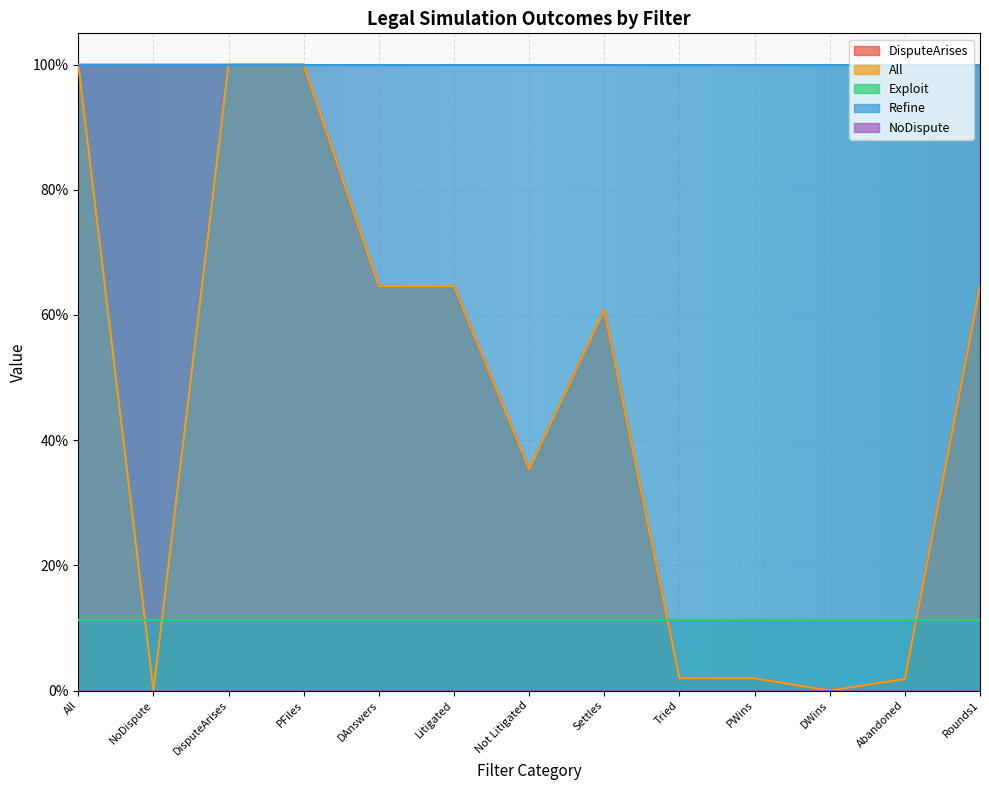

Which category has the lowest value in the All series?

NoDispute